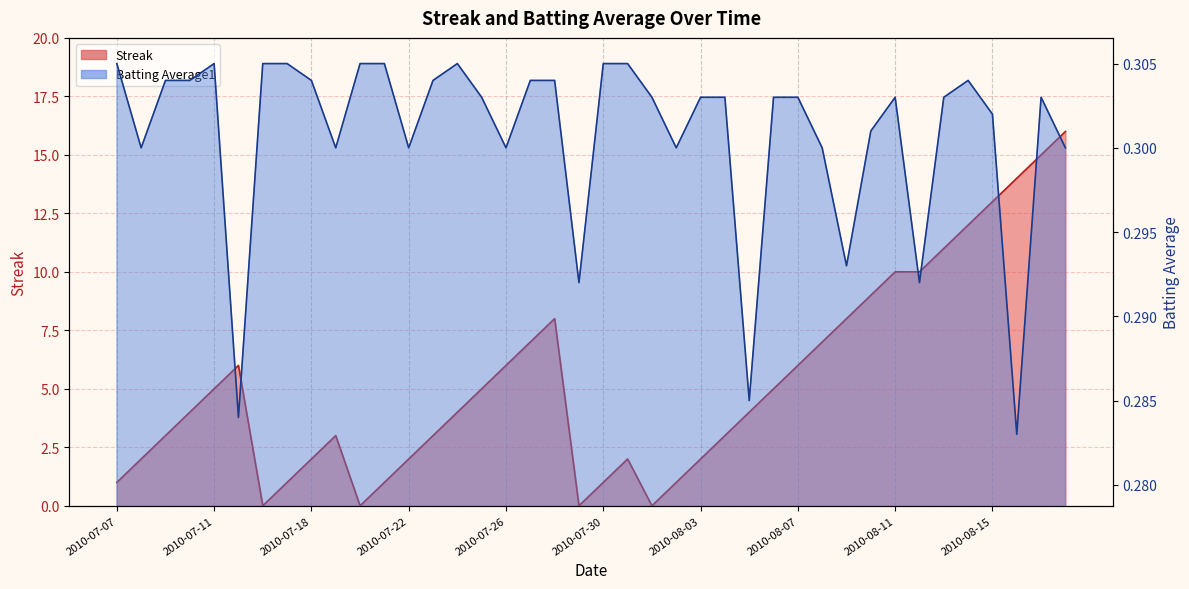

Which series changed the most between 2010-07-22 and 2010-07-30?

Streak